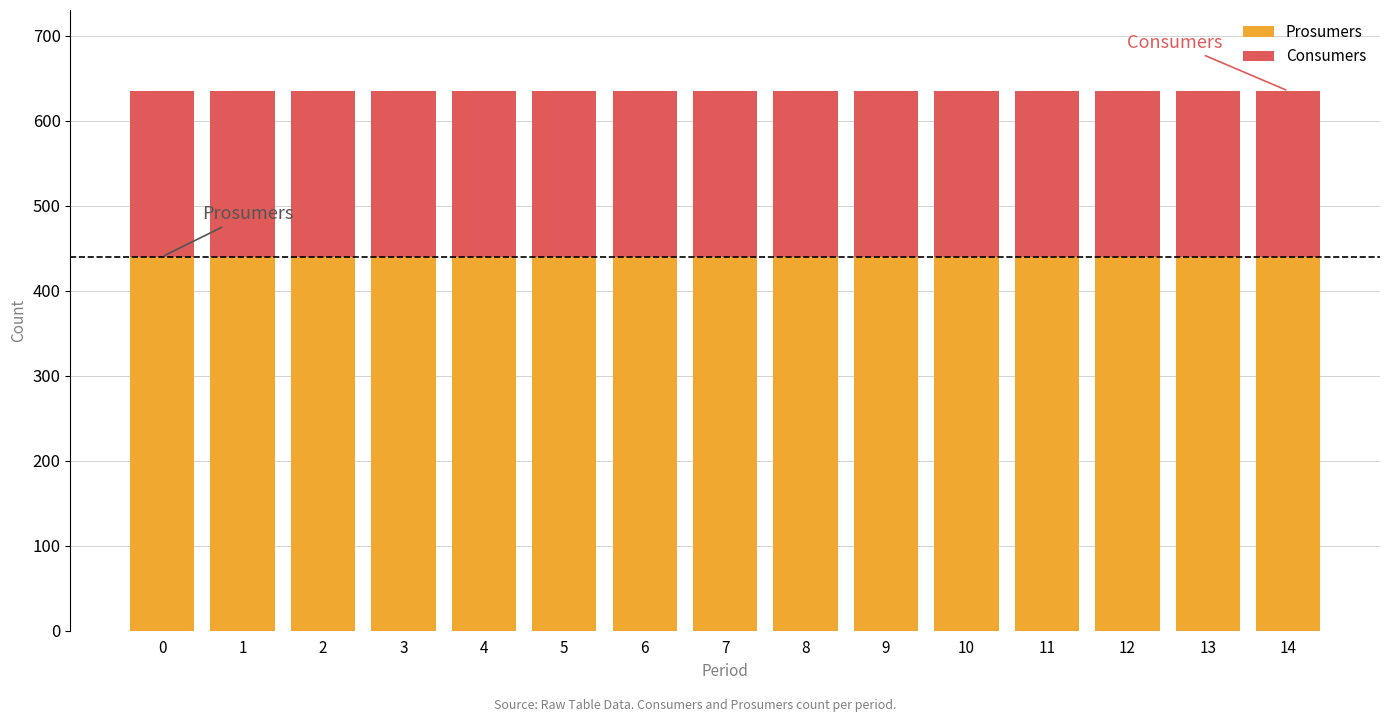

What is the highest value of the Prosumers series?

440